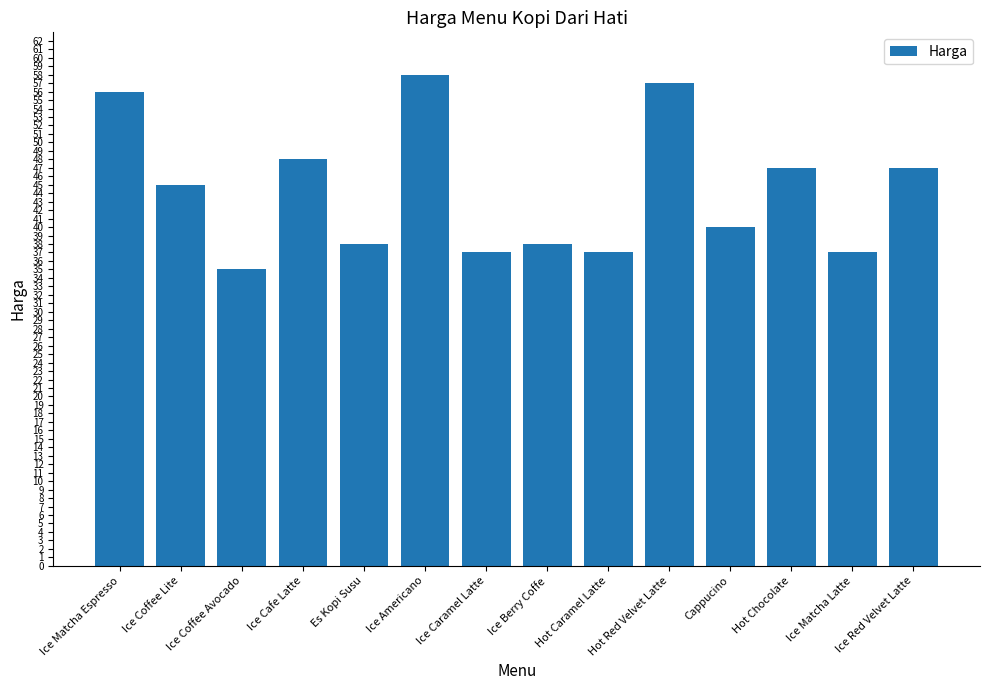

Reading right to left, transcribe all the data shown in this chart.

Ice Red Velvet Latte=47	Ice Matcha Latte=37	Hot Chocolate=47	Cappucino=40	Hot Red Velvet Latte=57	Hot Caramel Latte=37	Ice Berry Coffe=38	Ice Caramel Latte=37	Ice Americano=58	Es Kopi Susu=38	Ice Cafe Latte=48	Ice Coffee Avocado=35	Ice Coffee Lite=45	Ice Matcha Espresso=56